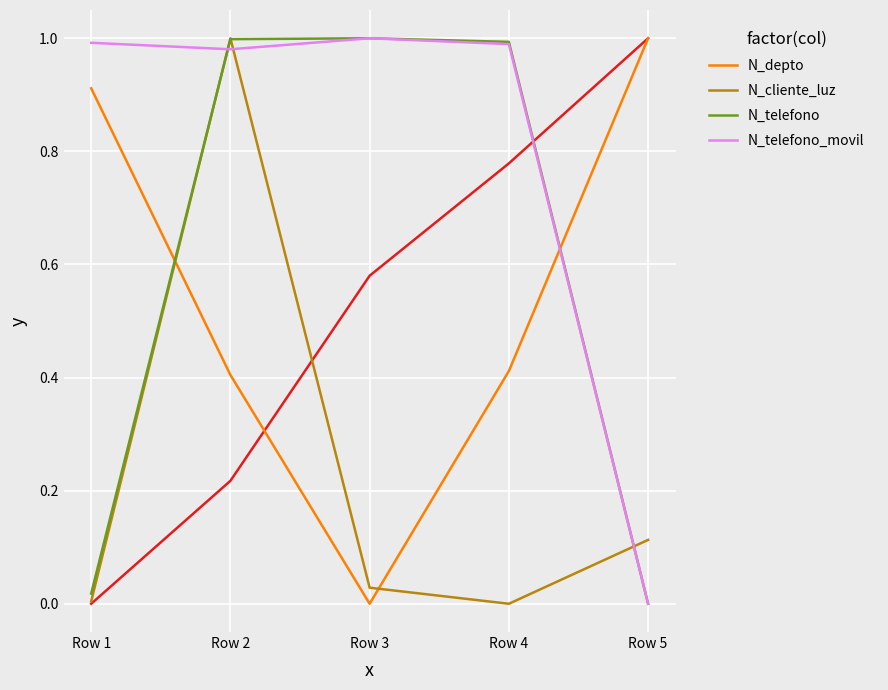

What is the greatest value displayed?

1.0